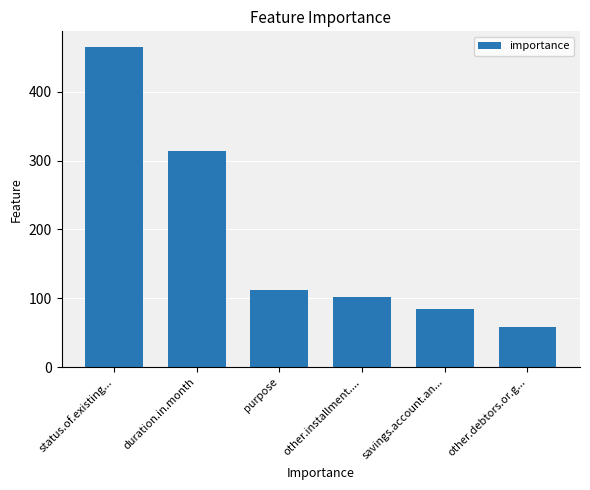

Where is the data nearest to the value 261?

duration.in.month